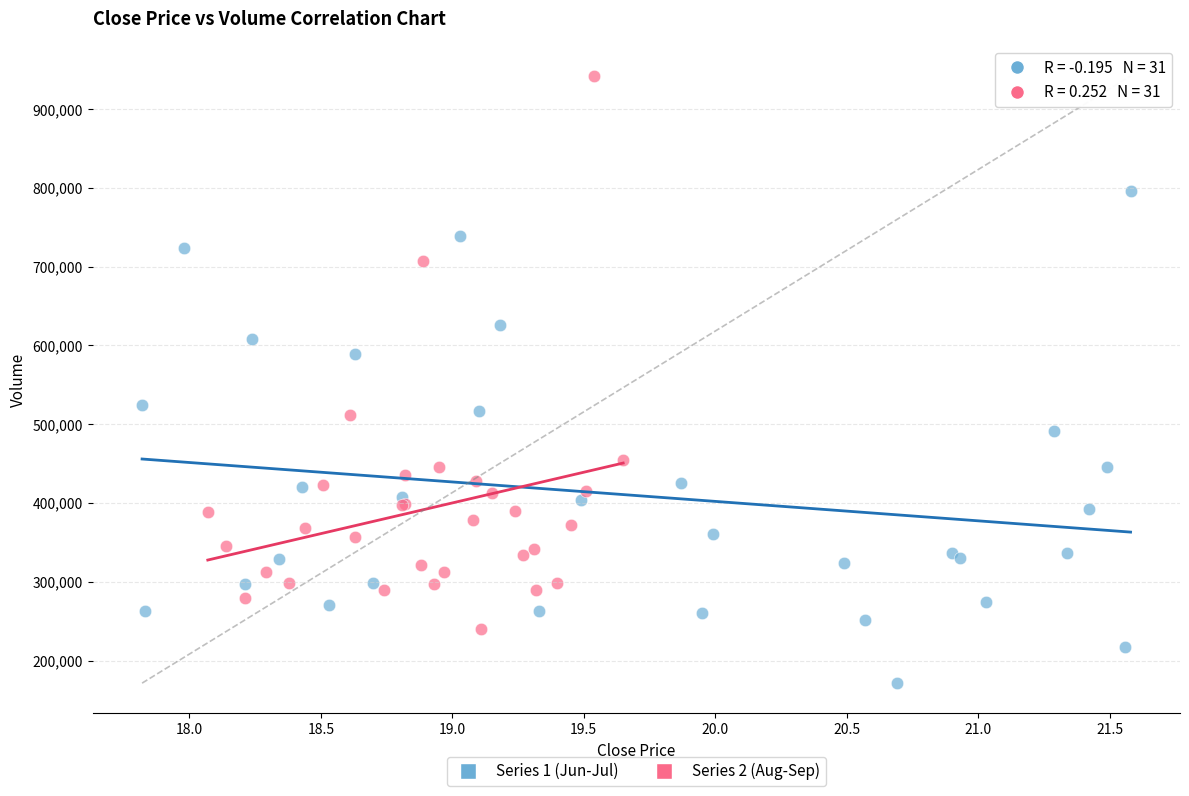

Which series has the widest spread of Y values?

Series 2 (Aug-Sep)